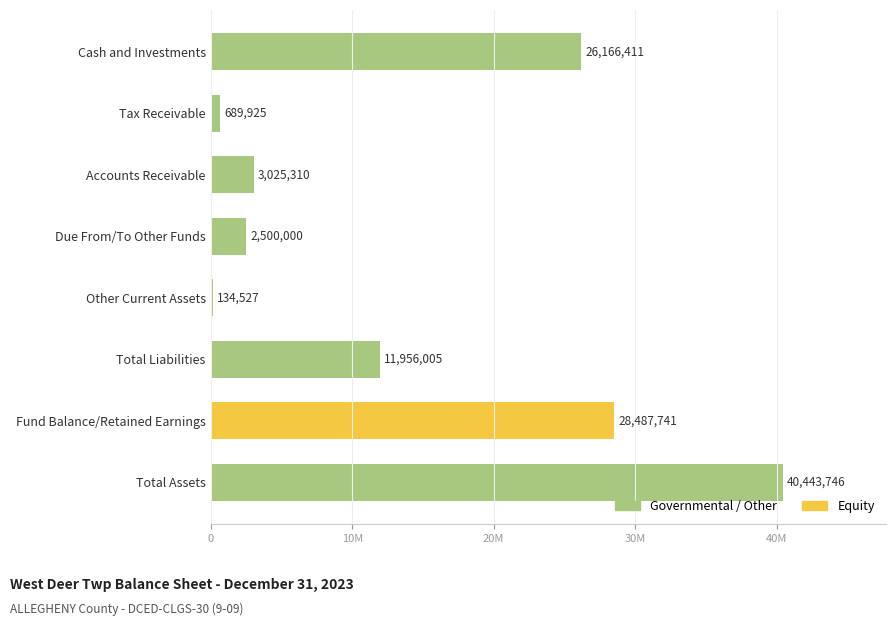

What is the difference between the second highest and minimum values?

28353214